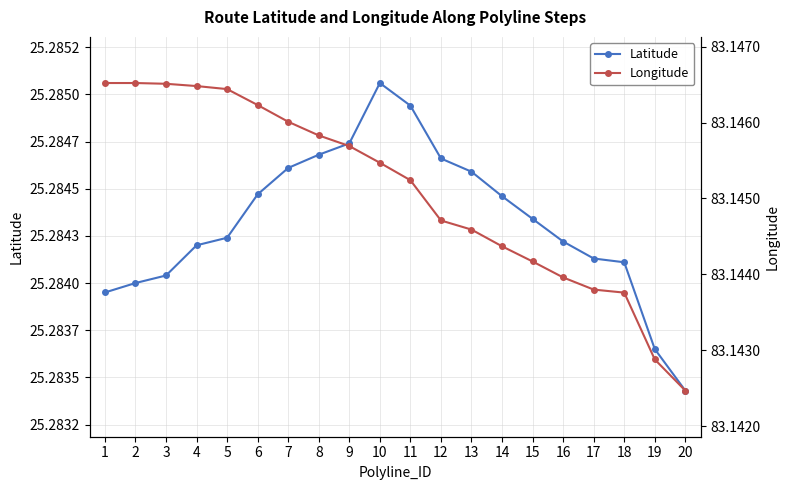

Between 2 and 7, which is larger?

7